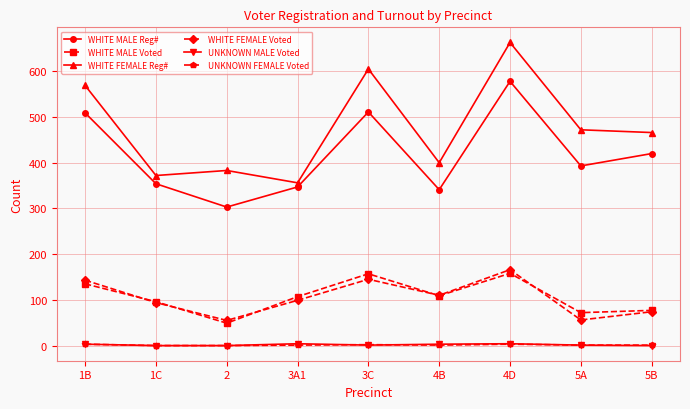

What is the difference between the highest and lowest values at 4B?

399